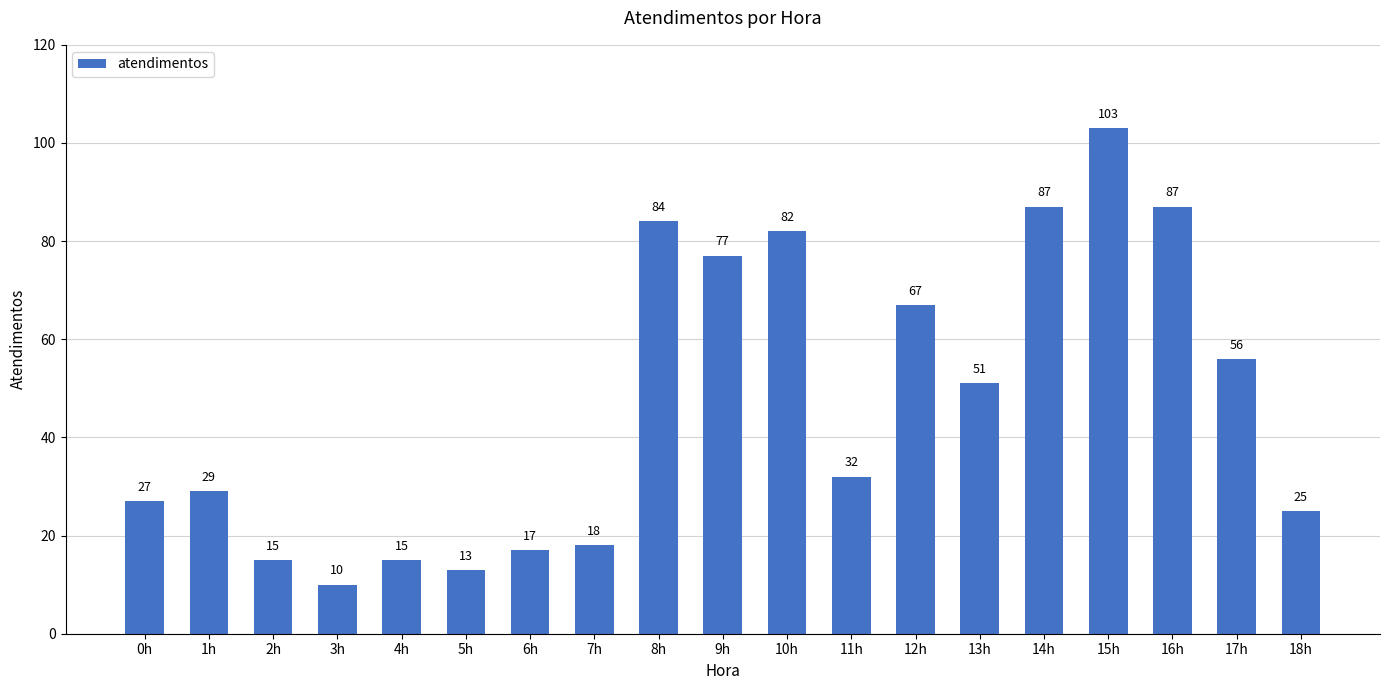

Which category has the highest value across all series?

15h